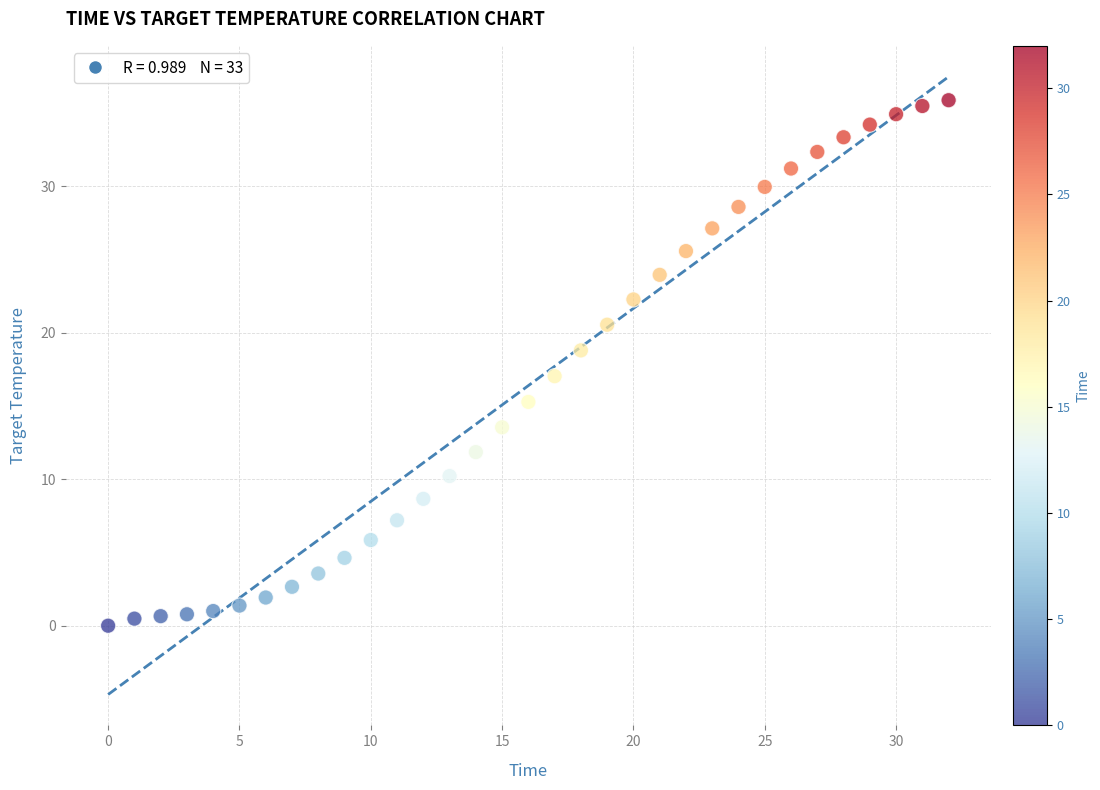

What is the range of Y values (max minus min)?

35.9